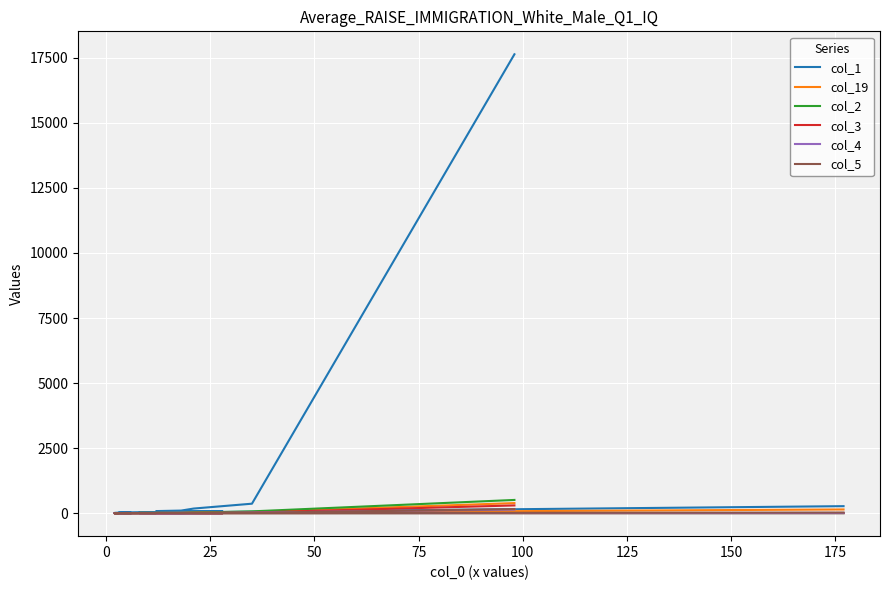

True or false: col_3 and col_5 intersect in this chart.

True